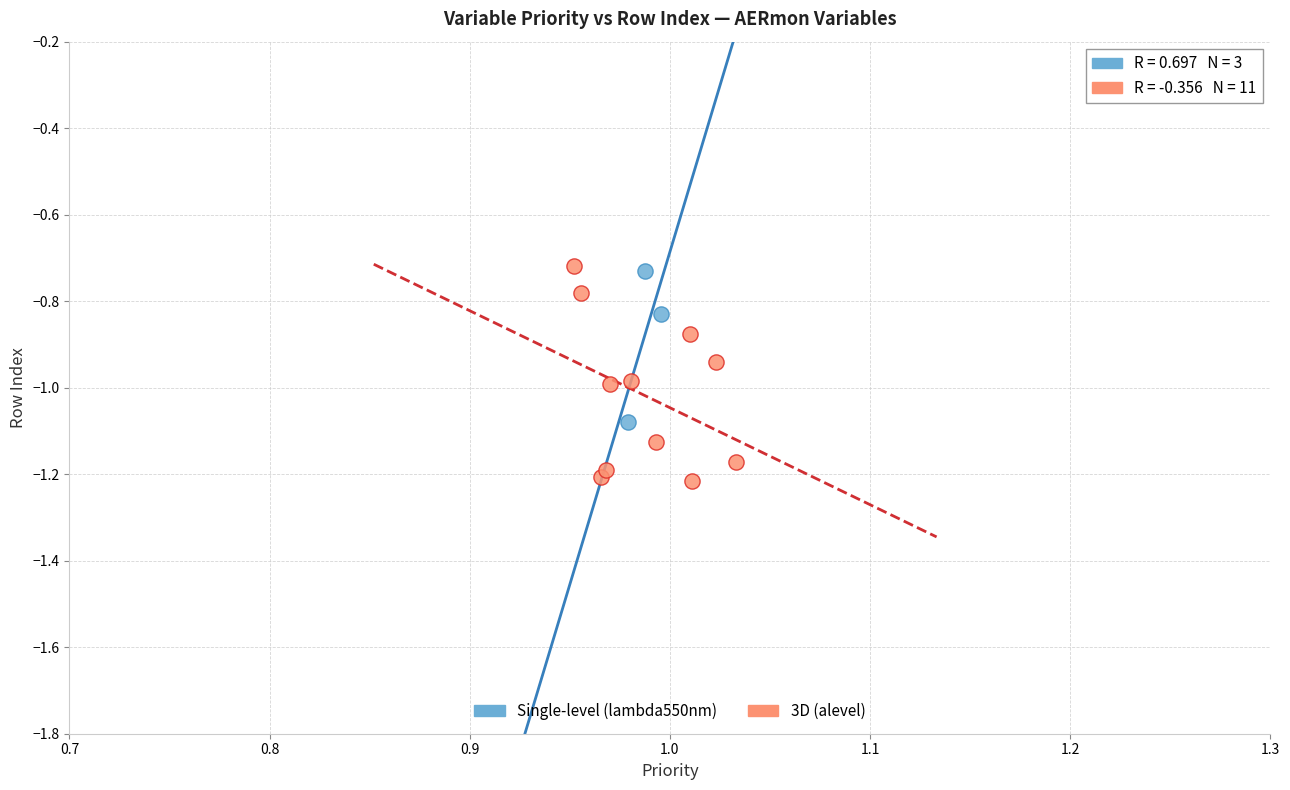

What are all the series names shown in the legend?

Single-level (lambda550nm), 3D (alevel)